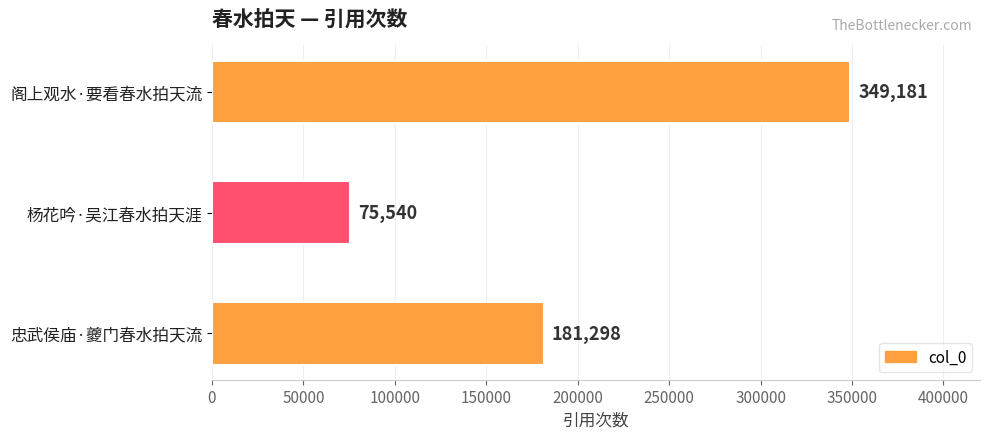

Which label corresponds to the largest value in the chart?

阁上观水·要看春水拍天流